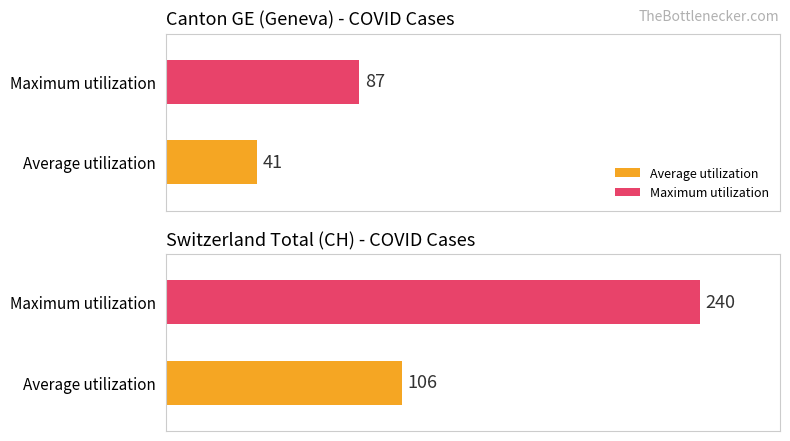

True or false: GE has a value of 27 at 2020-03-17.

False